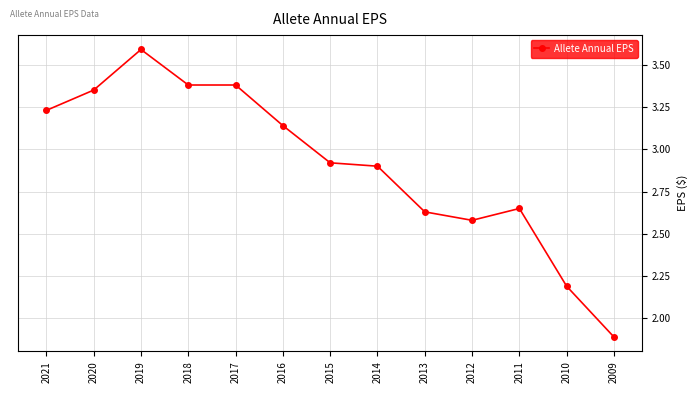

True or false: the data shows 1.9 at 2020.

False